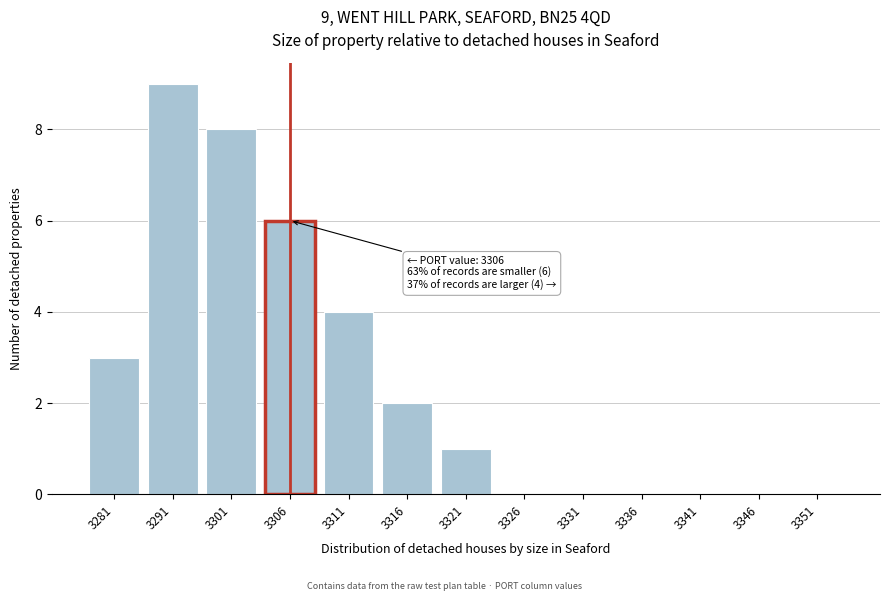

Reading left to right, transcribe all the data shown in this chart.

3281=3	3291=9	3301=8	3306=6	3311=4	3316=2	3321=1	3326=0	3331=0	3336=0	3341=0	3346=0	3351=0